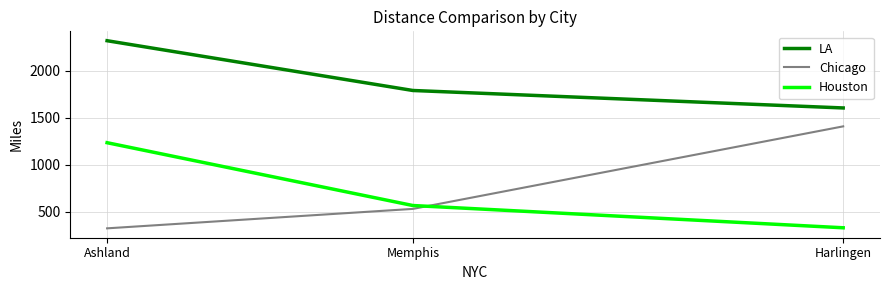

List the series in order of their peak value, highest first.

LA, Chicago, Houston